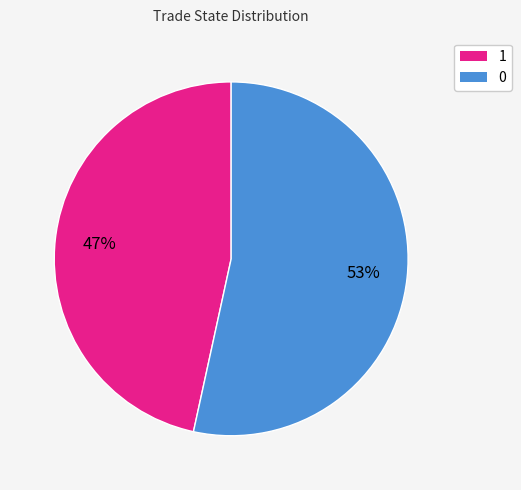

Is 1 the majority of the pie?

No